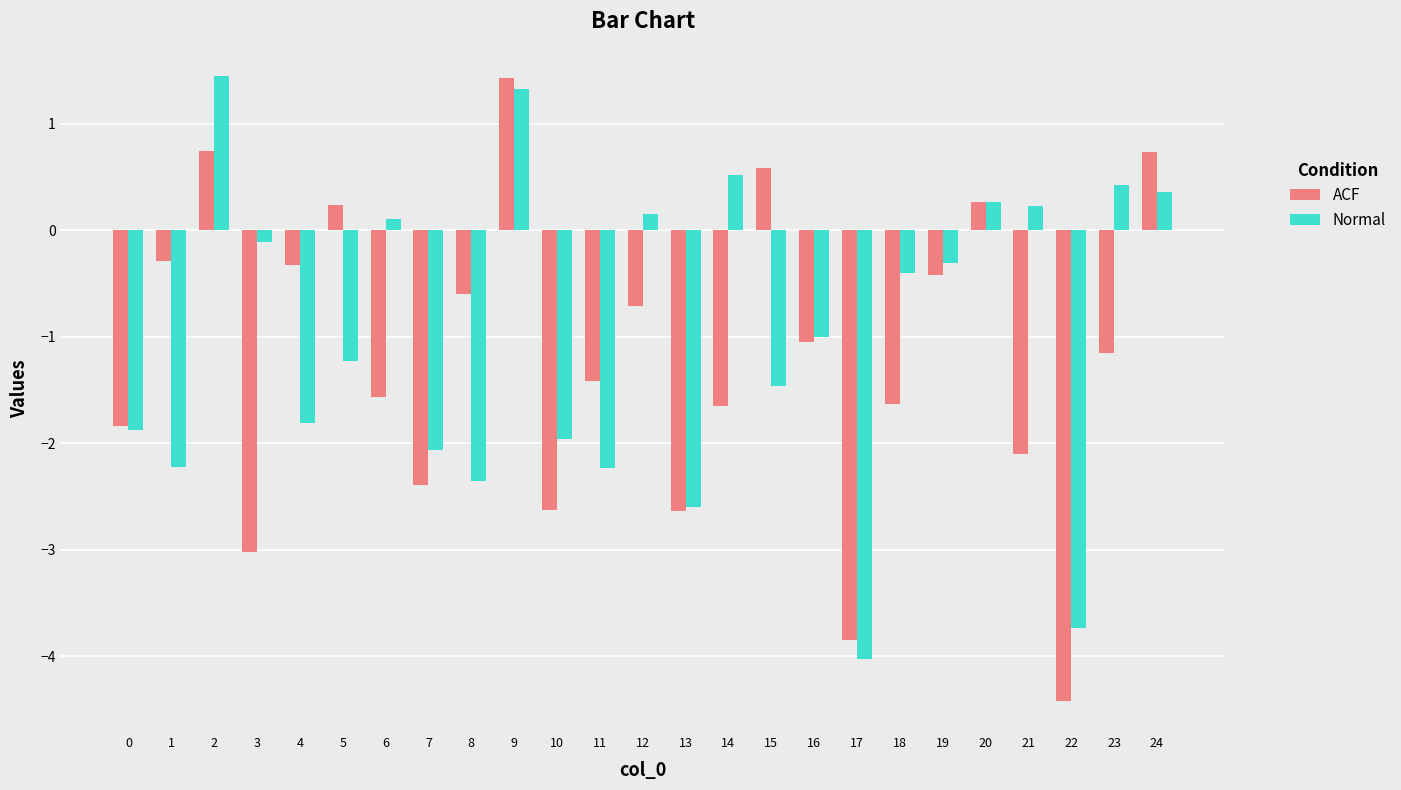

What is the difference between the highest and lowest values at 19?

0.1